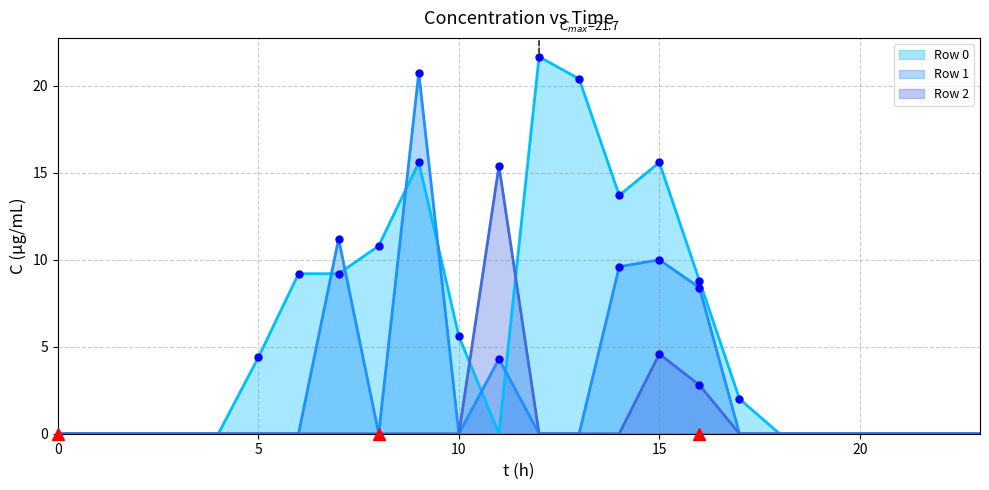

True or false: Row 2 has more than 2 interior local peaks.

False